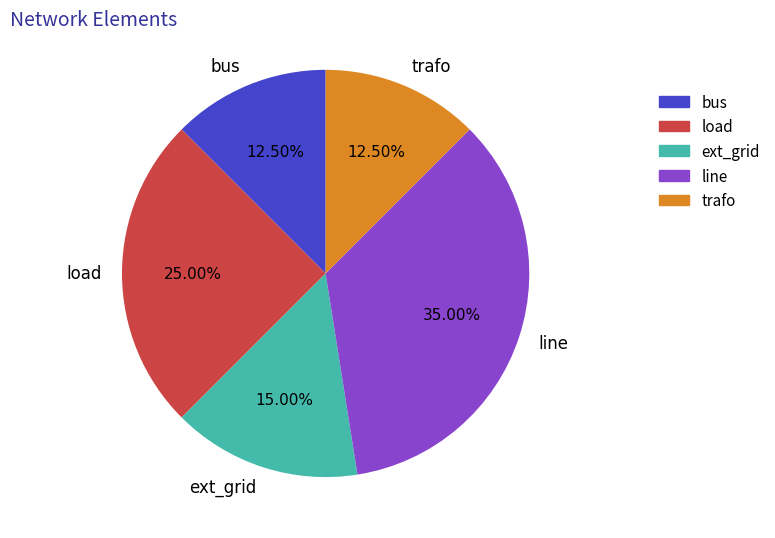

Does ext_grid represent more than half of the total?

No